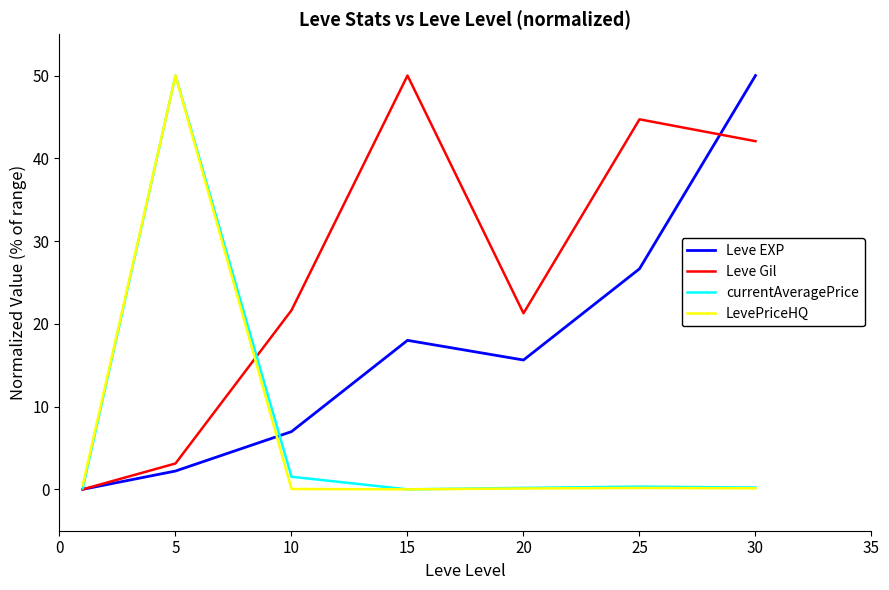

What is the highest value of the LevePriceHQ series?

50.0